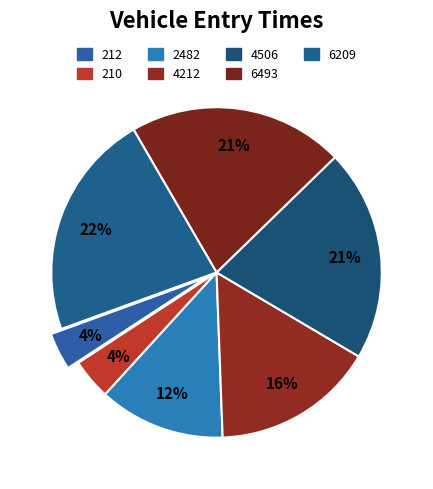

What percentage is the 4212 slice, to the nearest percent?

16%